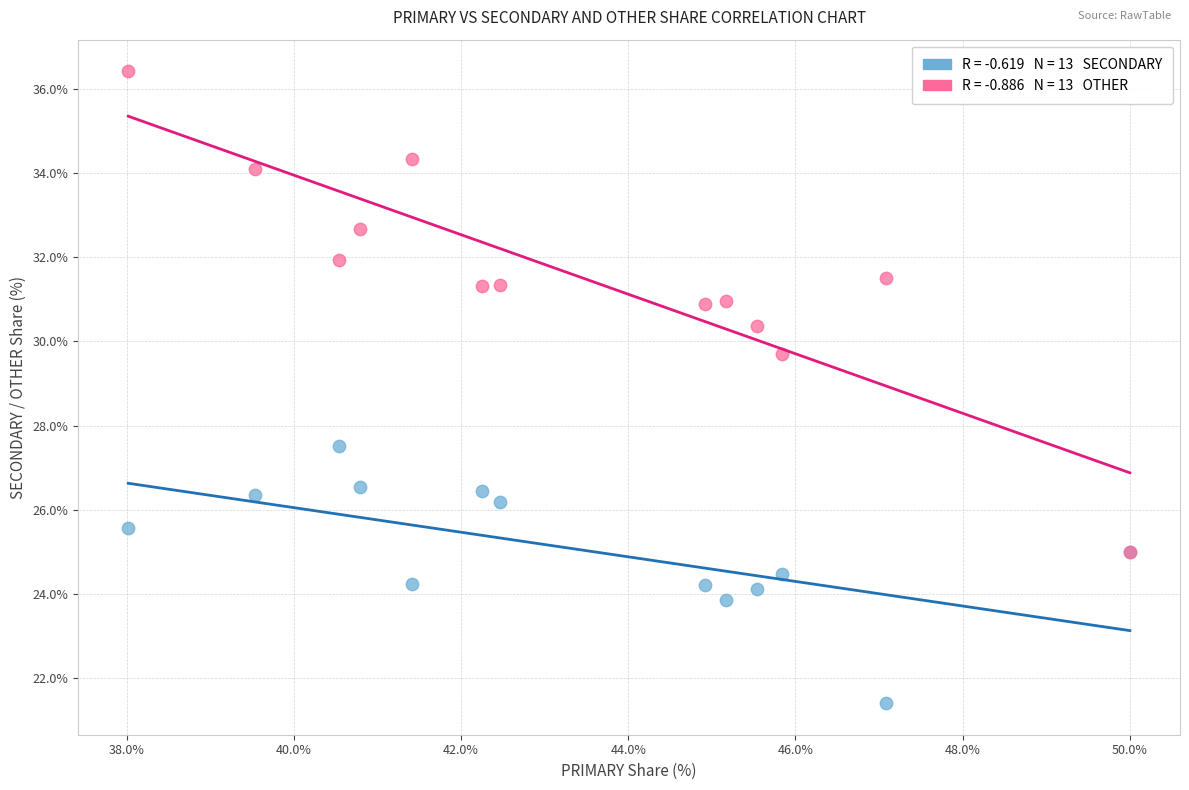

Across all series, what Y value is closest to 28?

27.5